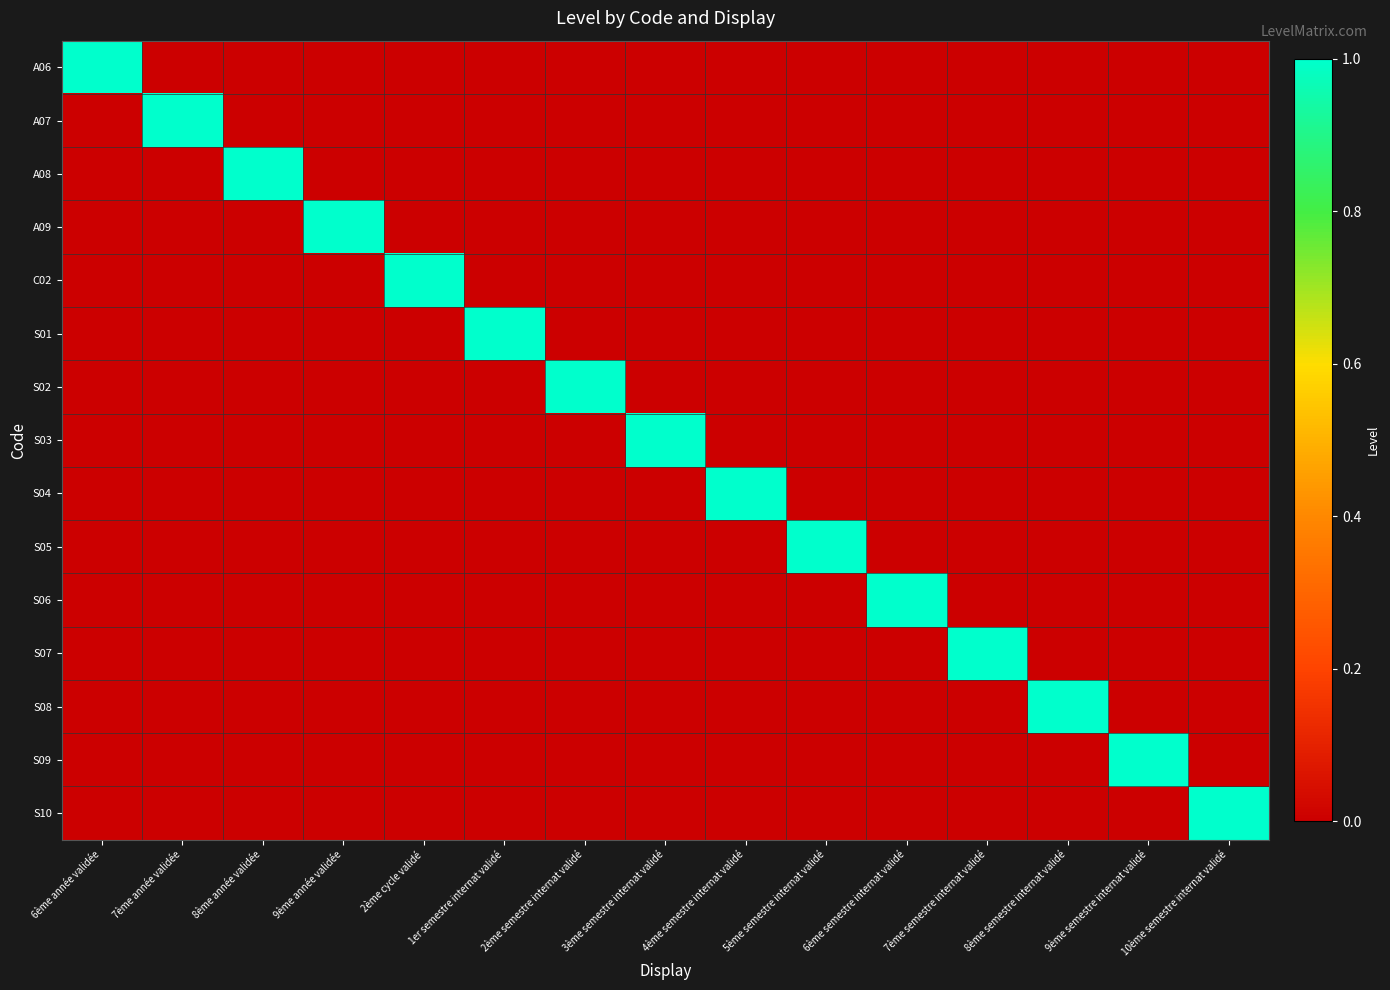

Which has a higher value, 6ème semestre internat validé or 3ème semestre internat validé?

6ème semestre internat validé